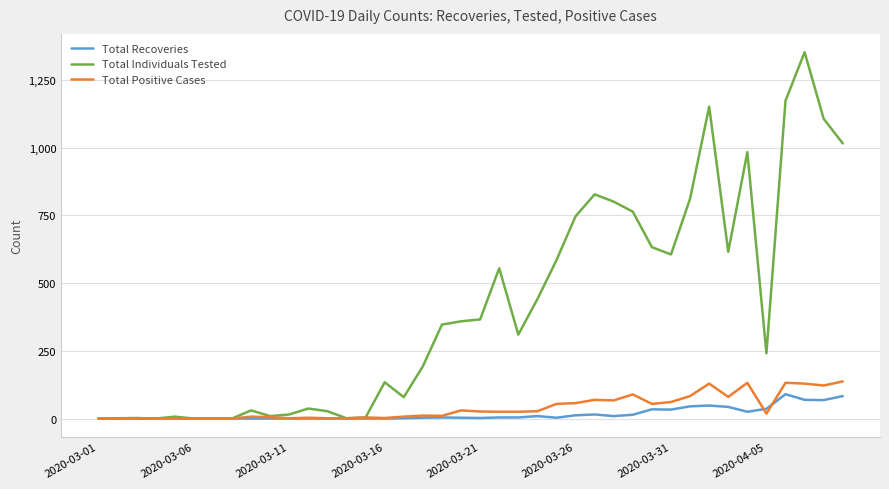

Which series has the largest range (max minus min)?

Total Individuals Tested